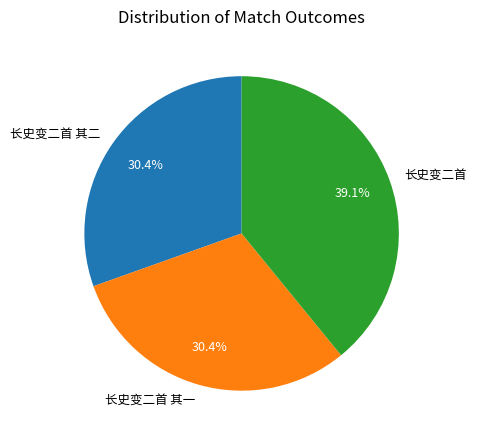

What percentage is the 长史变二首 其一 slice, to the nearest percent?

30%